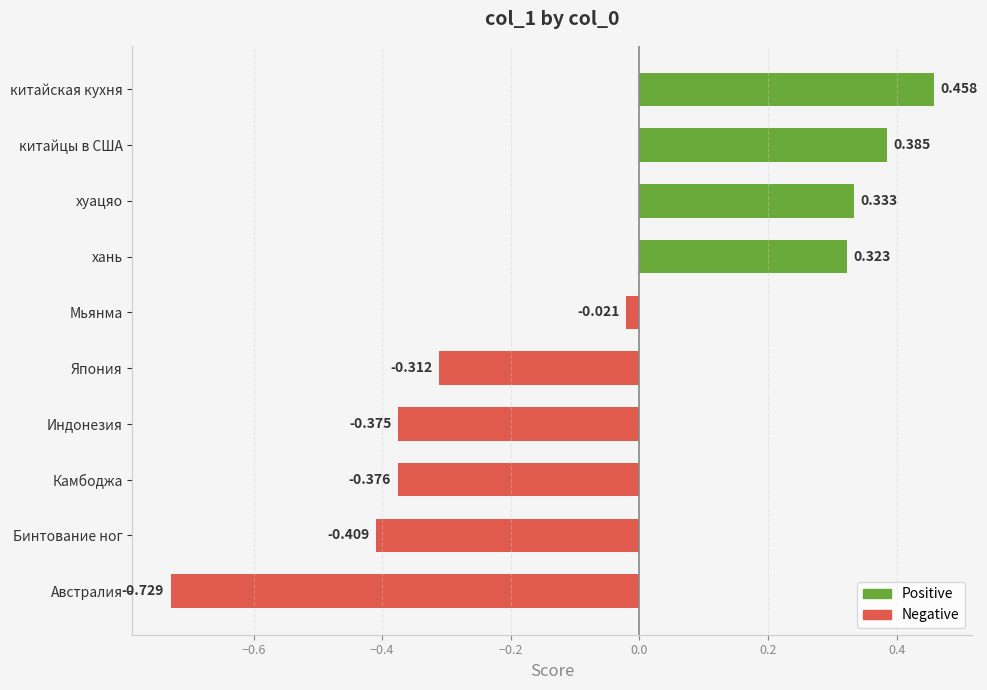

Which has a higher value, китайцы в США or Мьянма?

китайцы в США